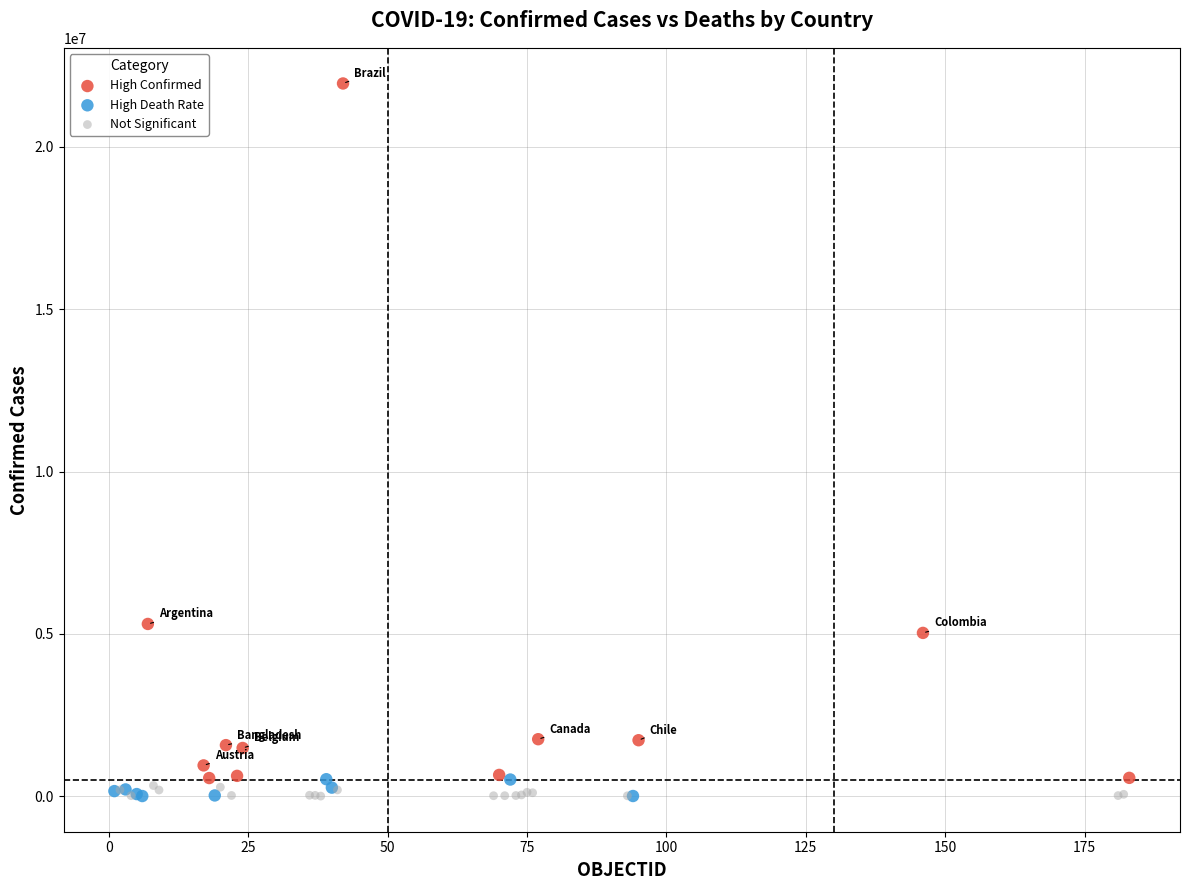

Which series contains the highest Y value?

High Confirmed